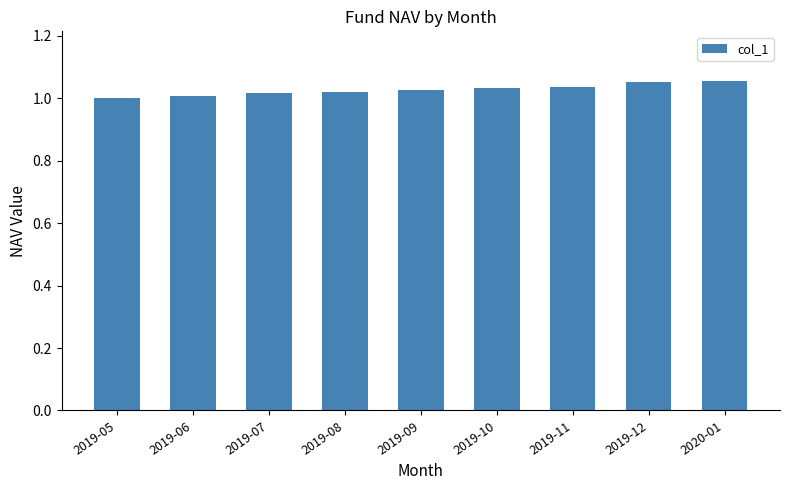

How many categories are shown in the chart?

9